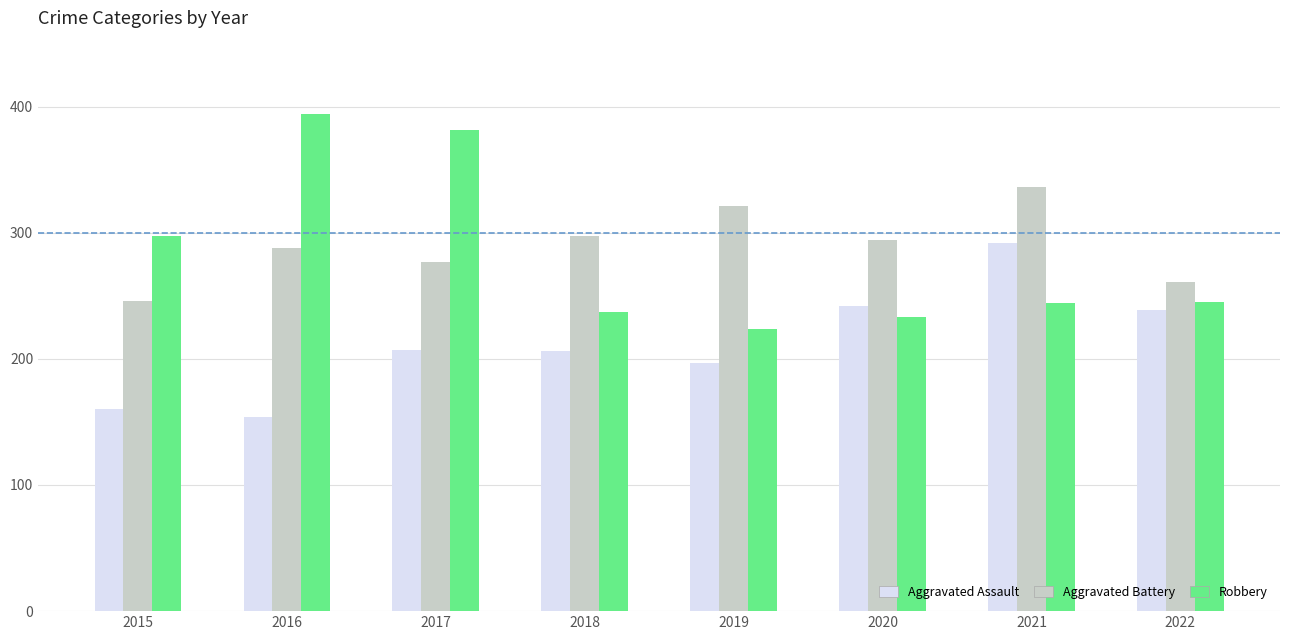

What is the smallest value displayed?

154